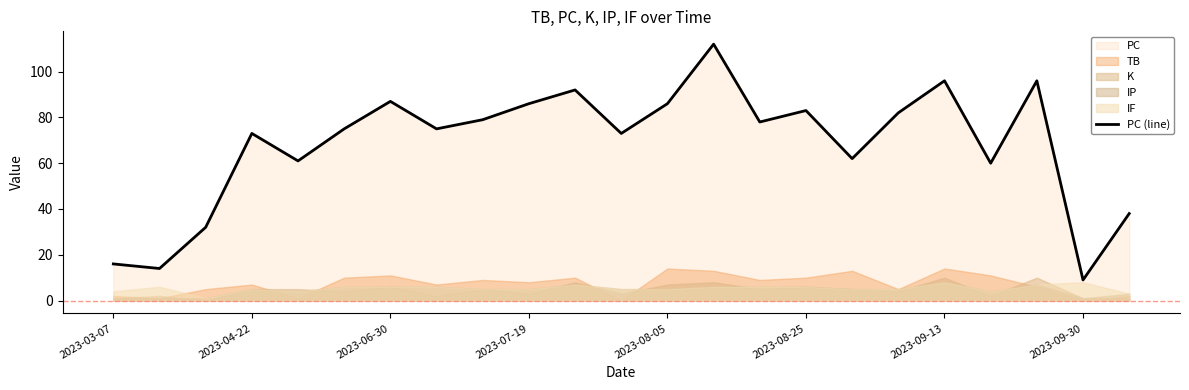

What is the lowest value of the PC (line) series?

9